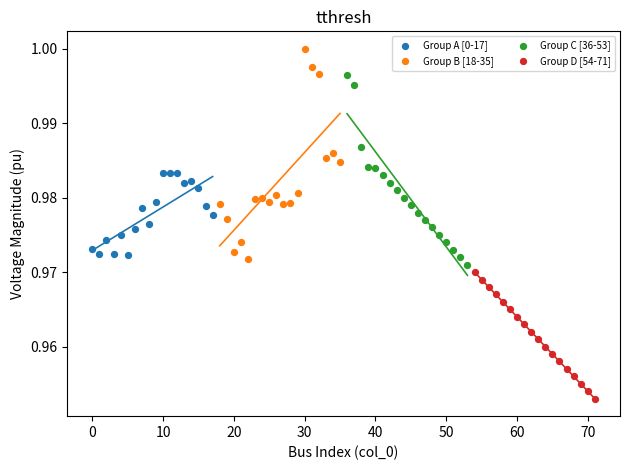

What are all the series names shown in the legend?

Group A [0-17], Group B [18-35], Group C [36-53], Group D [54-71]